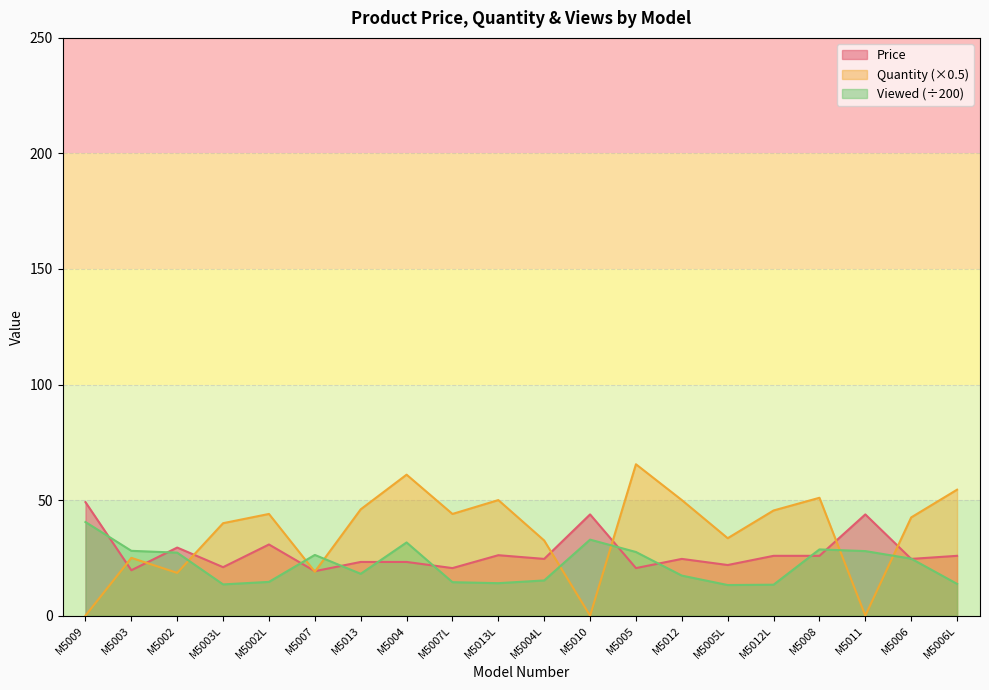

At which category does Quantity reach its first local peak?

M5003